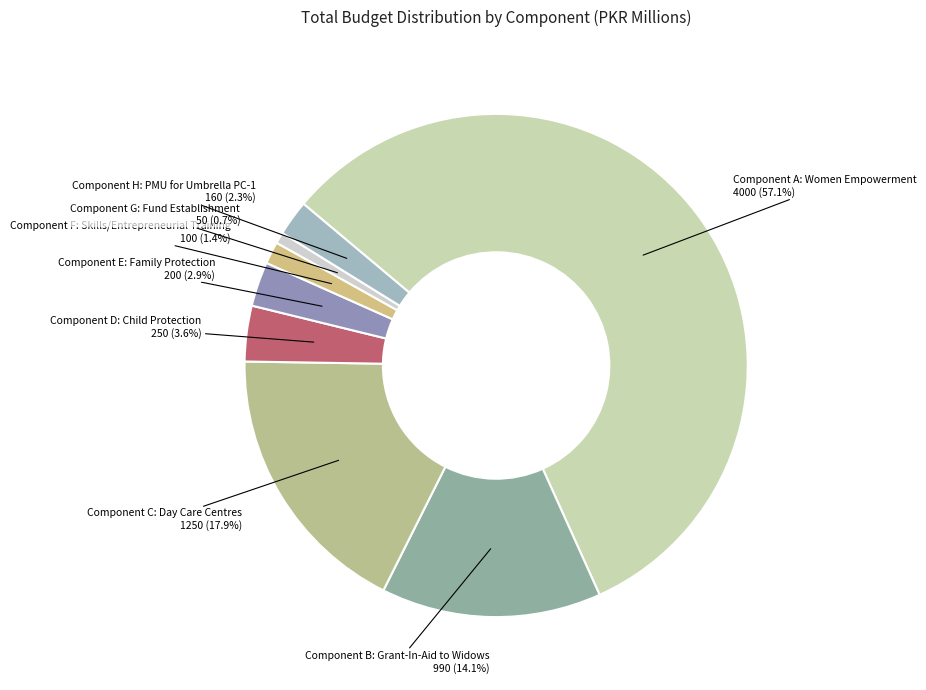

How many slices are in this pie chart?

8